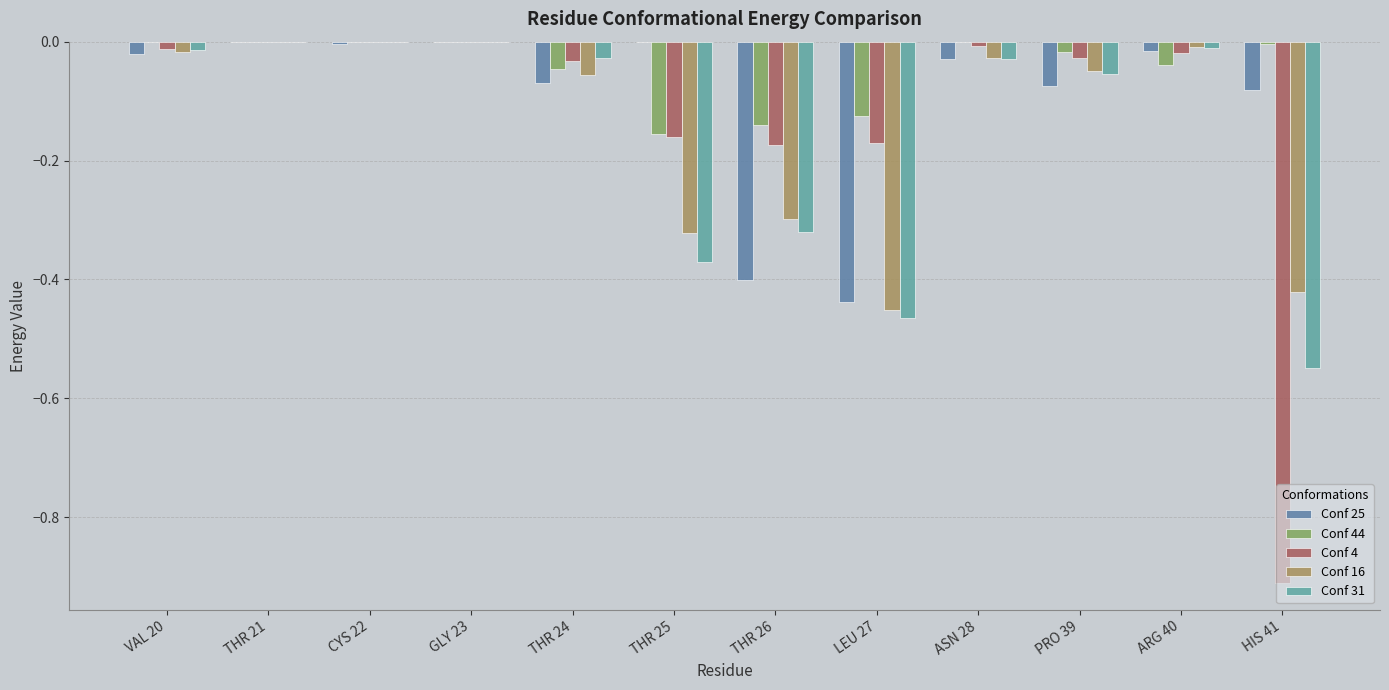

How many data points does each series have?

12